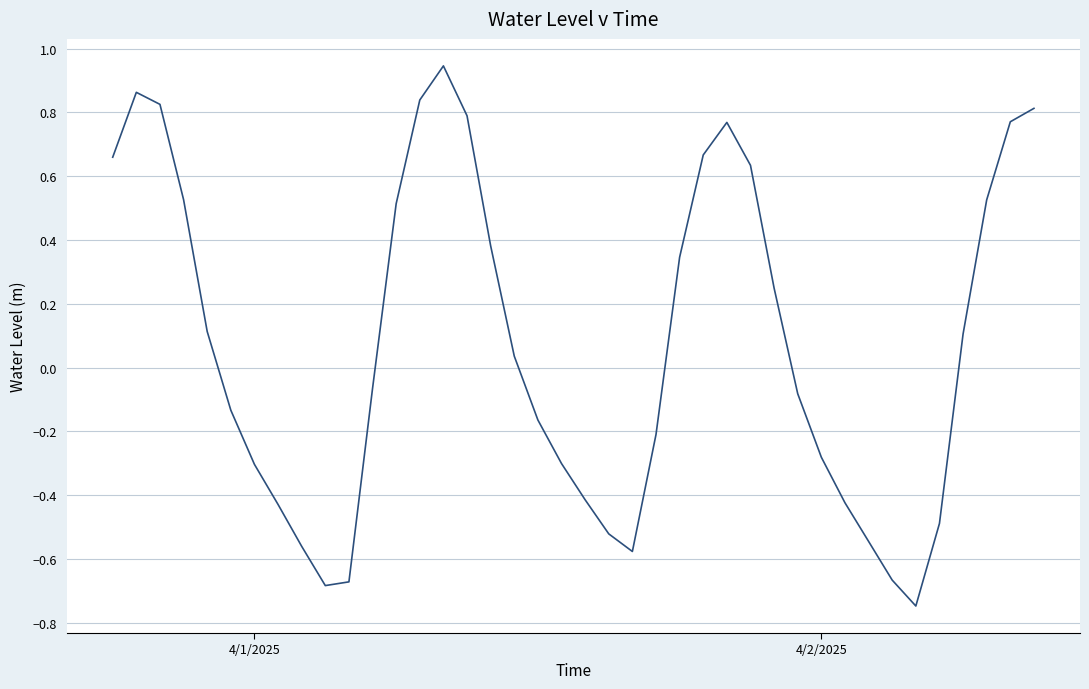

What is the difference between the maximum and minimum values?

1.7